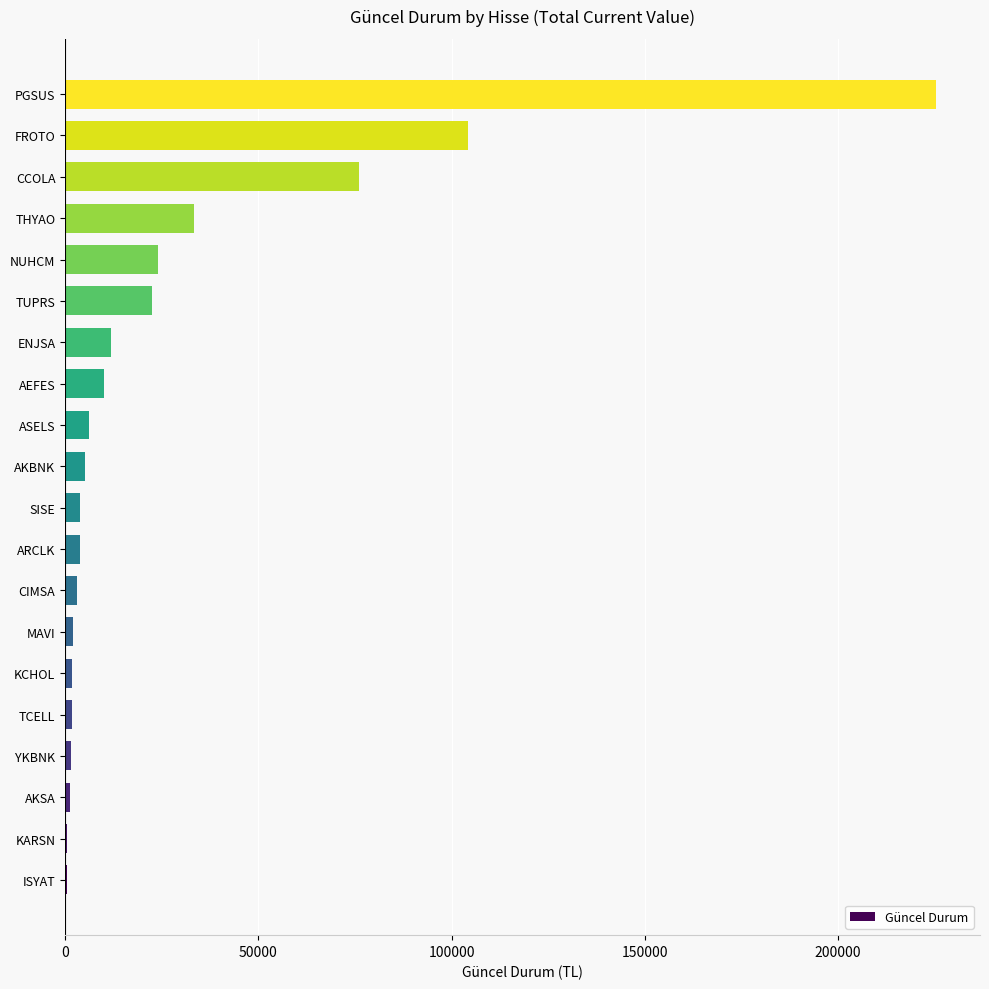

The chart shows a value of 10140.9 at AEFES. True or false?

True